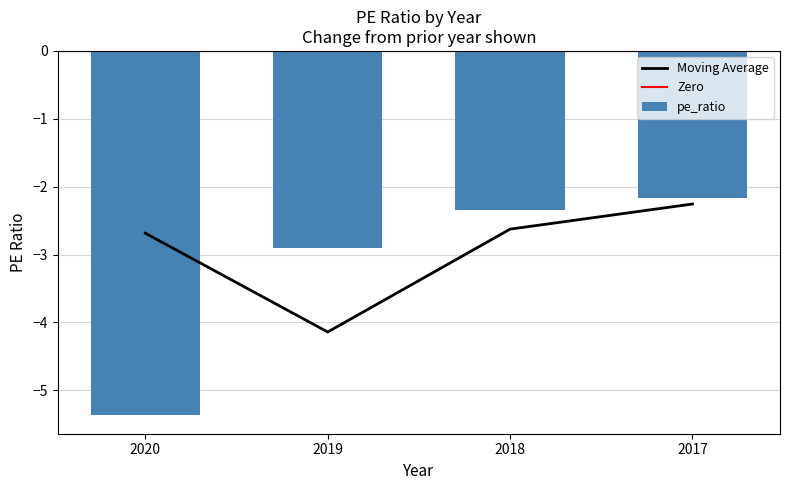

Is it true that the value at 2018 is -2.3?

True